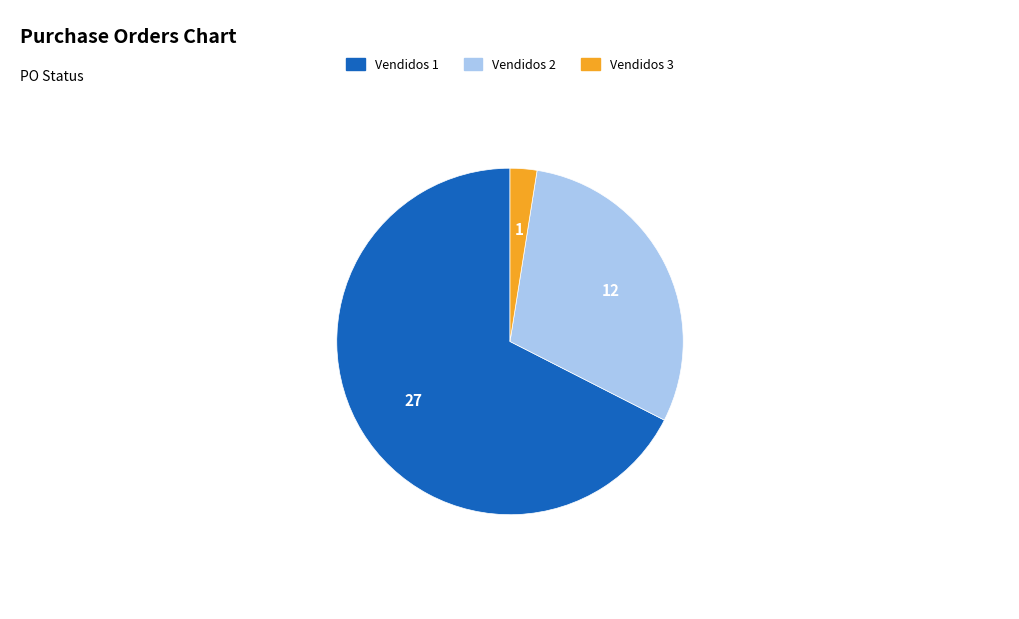

Does any single category account for the majority?

Yes